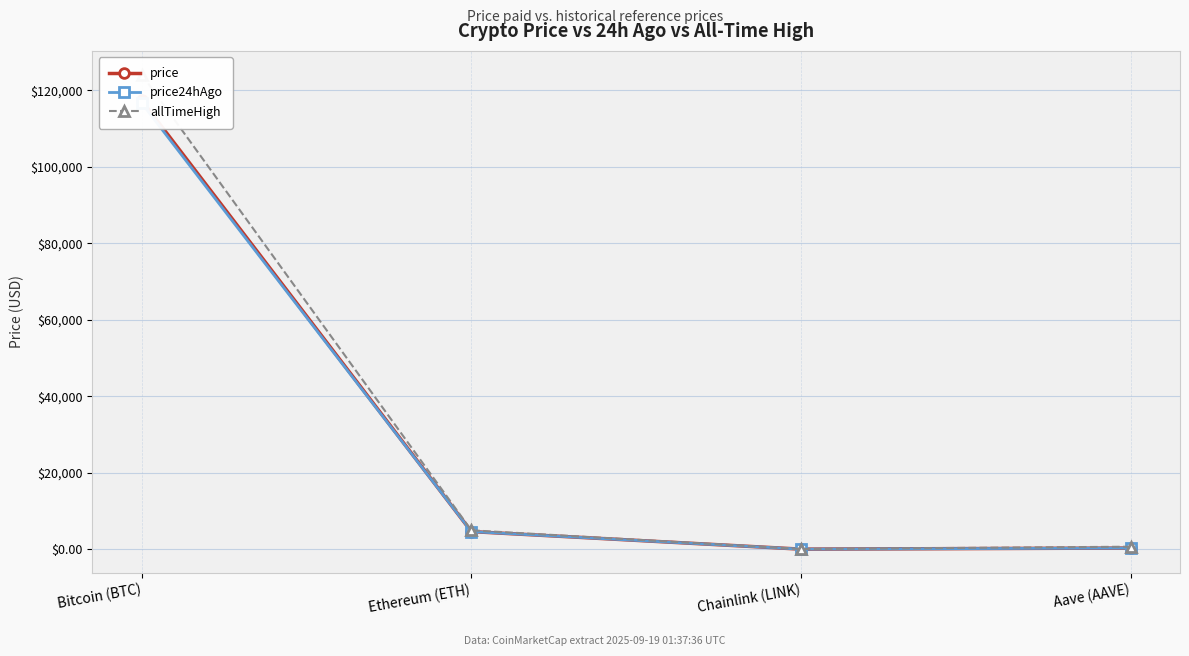

How many interior local valleys does the allTimeHigh series have?

1